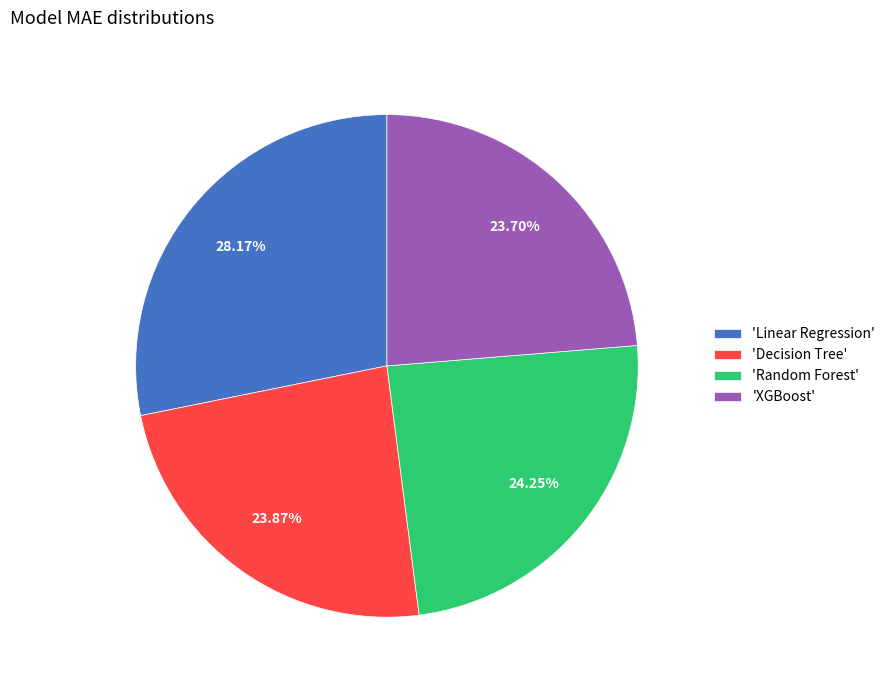

Is there a majority slice in this chart?

No